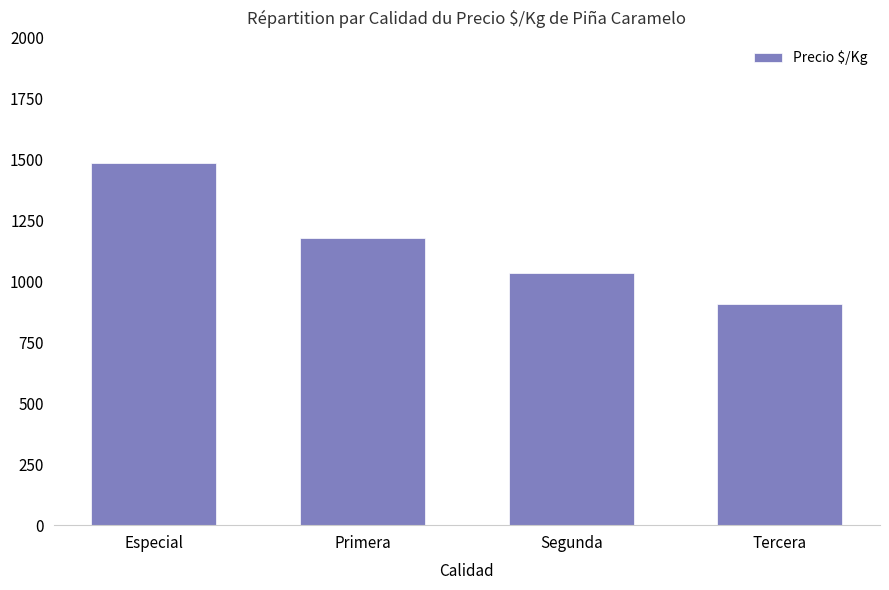

Is it true that the value at Especial is 1485?

True